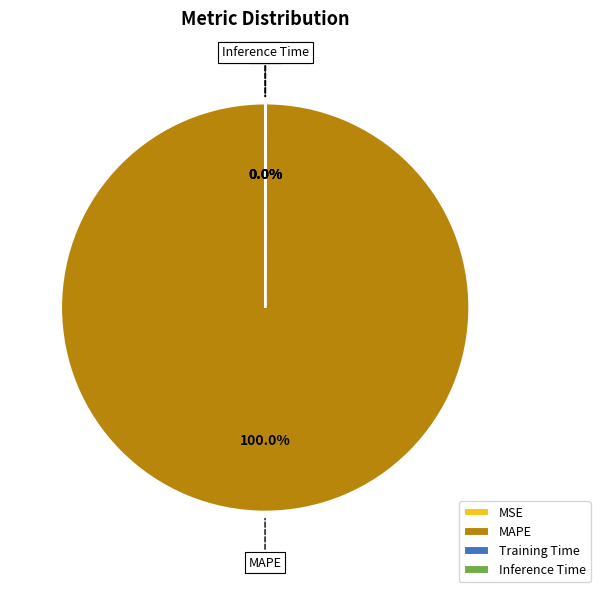

Does MAPE account for over 50% of the chart?

Yes